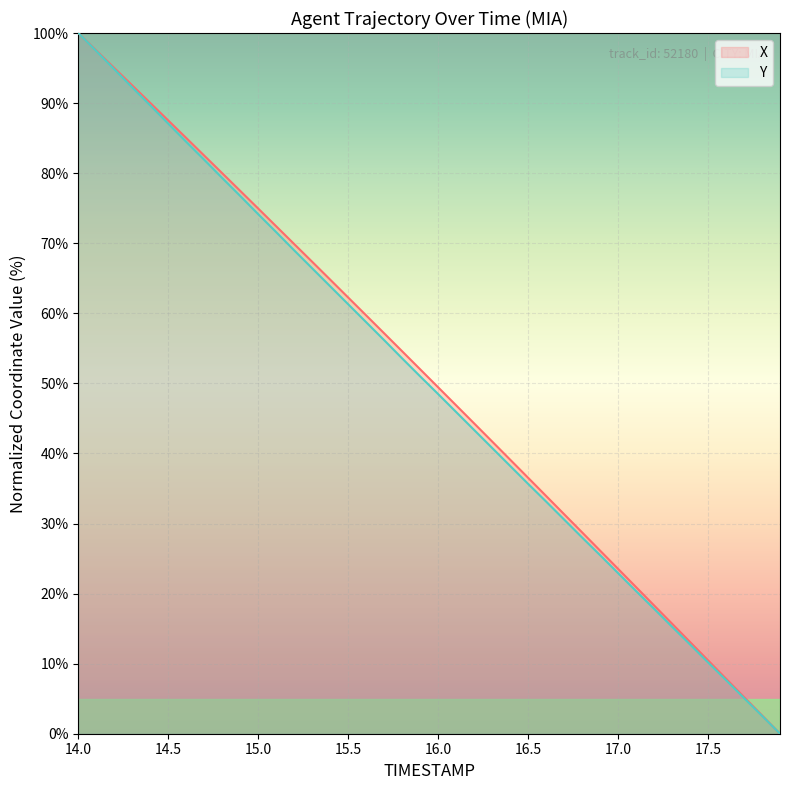

True or false: Y and X intersect in this chart.

False